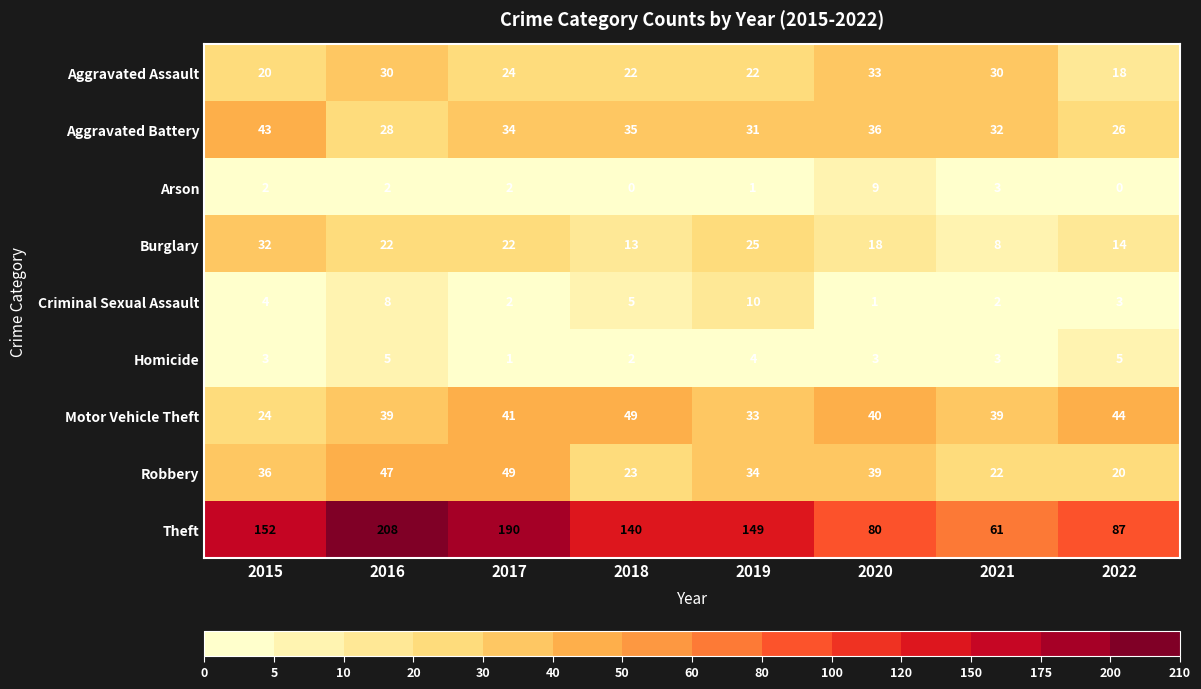

The Criminal Sexual Assault series shows 10 at 2019. True or false?

True